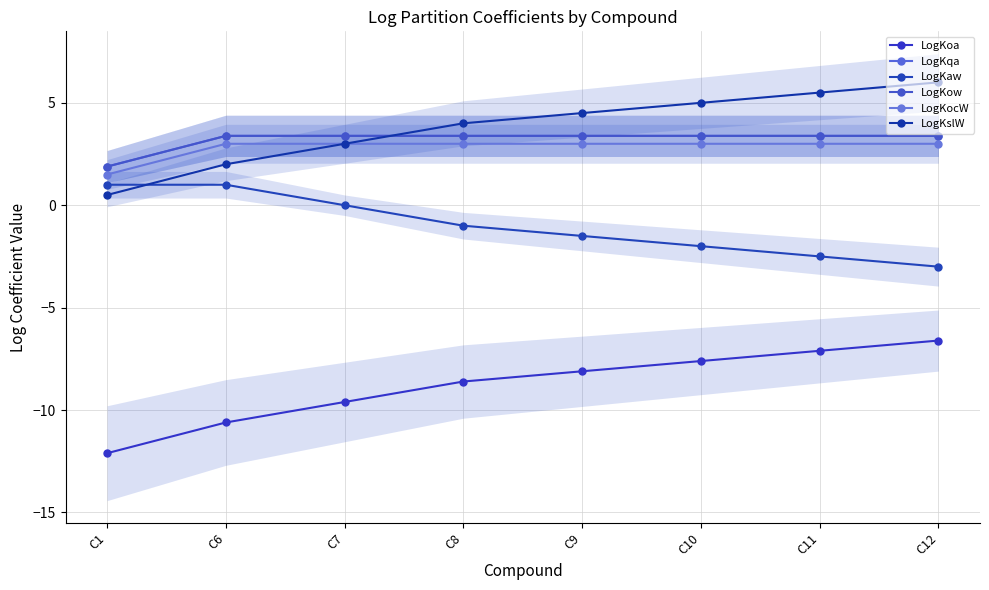

What is the spread (max minus min) of values at C11?

12.6